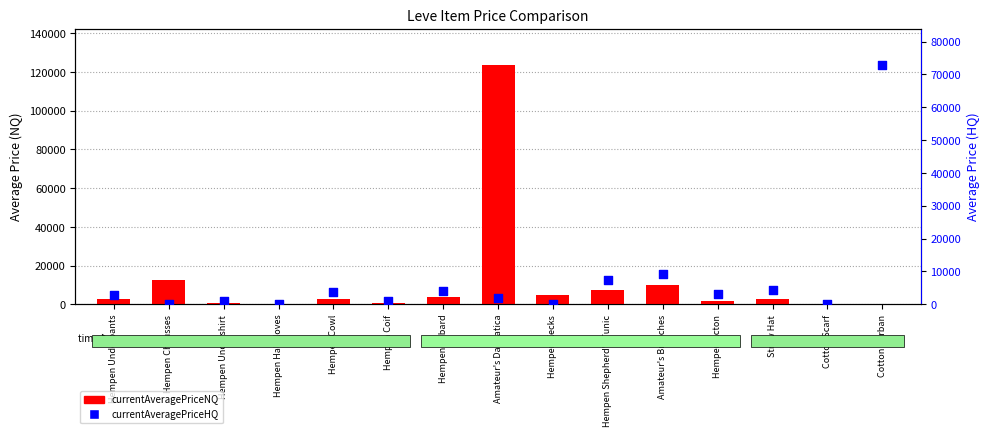

Which series has the largest total across all categories?

currentAveragePriceNQ